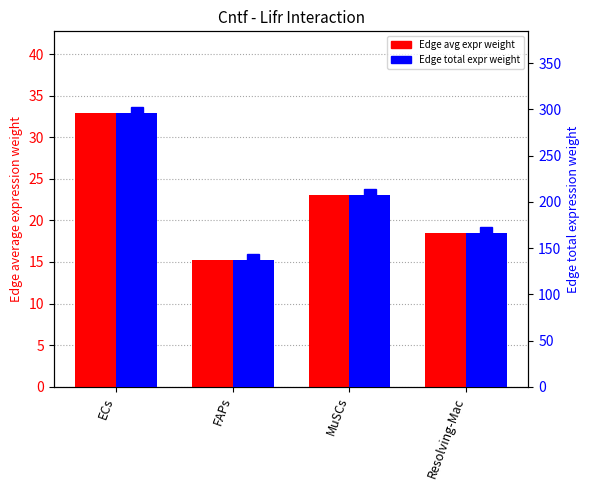

Which series has the largest range (max minus min)?

Edge total expression weight